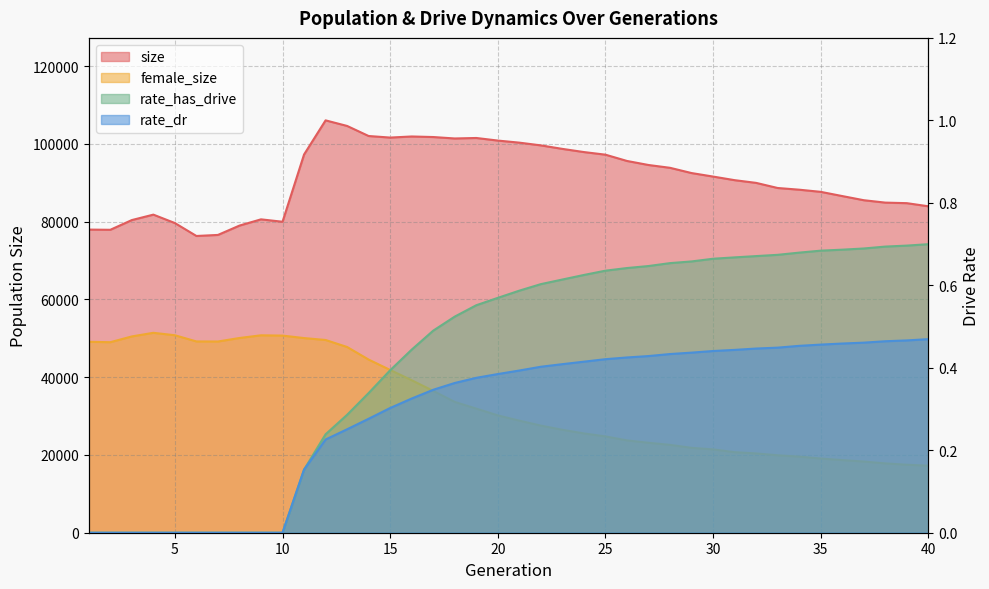

What is the difference between the maximum and second lowest values in the rate_has_drive series?

0.7